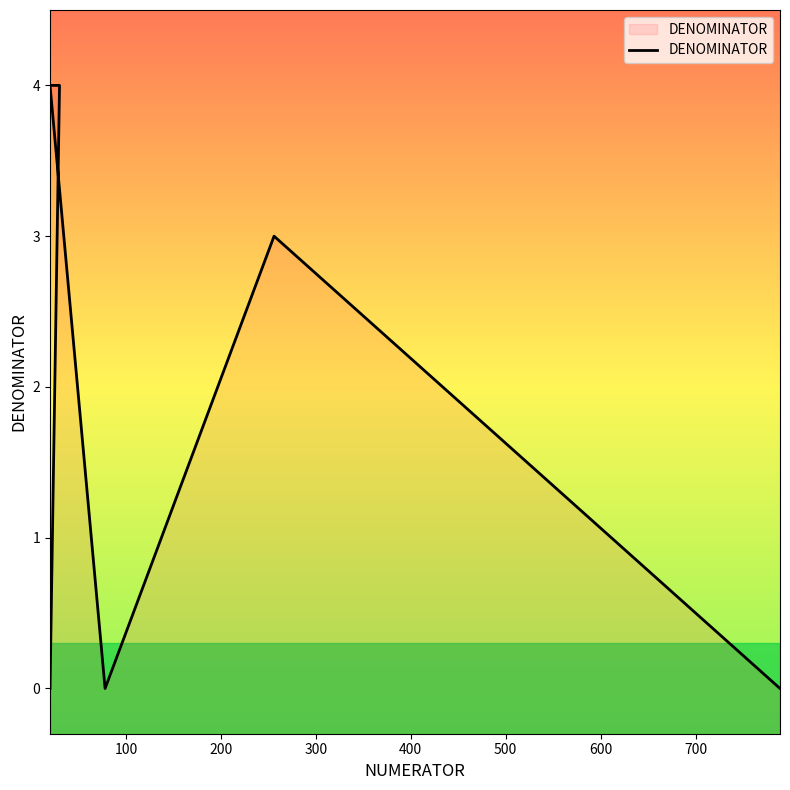

What is the value of the 3rd point from the left?

4